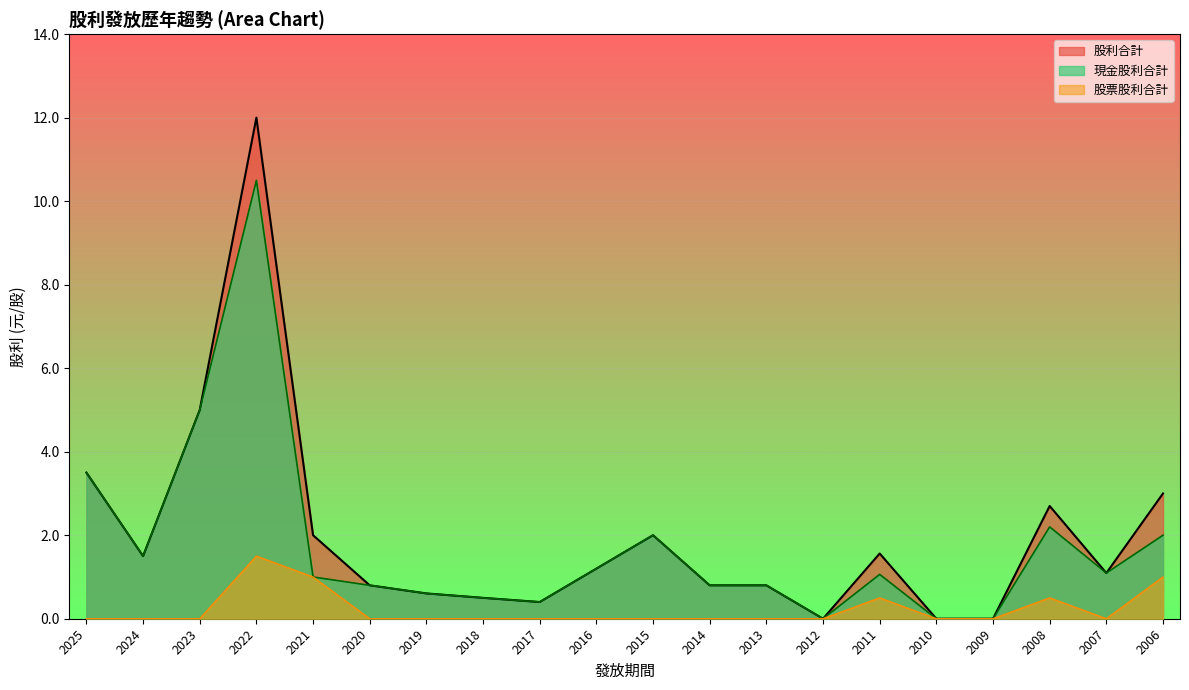

Reading right to left, list all the values displayed in this chart.

現金股利合計: 2006=2.0	2007=1.1	2008=2.2	2009=0.0	2010=0.0	2011=1.1	2012=0.0	2013=0.8	2014=0.8	2015=2.0	2016=1.2	2017=0.4	2018=0.5	2019=0.6	2020=0.8	2021=1.0	2022=10.5	2023=5.0	2024=1.5	2025=3.5
股票股利合計: 2006=1.0	2007=0.0	2008=0.5	2009=0.0	2010=0.0	2011=0.5	2012=0.0	2013=0.0	2014=0.0	2015=0.0	2016=0.0	2017=0.0	2018=0.0	2019=0.0	2020=0.0	2021=1.0	2022=1.5	2023=0.0	2024=0.0	2025=0.0
股利合計: 2006=3.0	2007=1.1	2008=2.7	2009=0.0	2010=0.0	2011=1.6	2012=0.0	2013=0.8	2014=0.8	2015=2.0	2016=1.2	2017=0.4	2018=0.5	2019=0.6	2020=0.8	2021=2.0	2022=12.0	2023=5.0	2024=1.5	2025=3.5